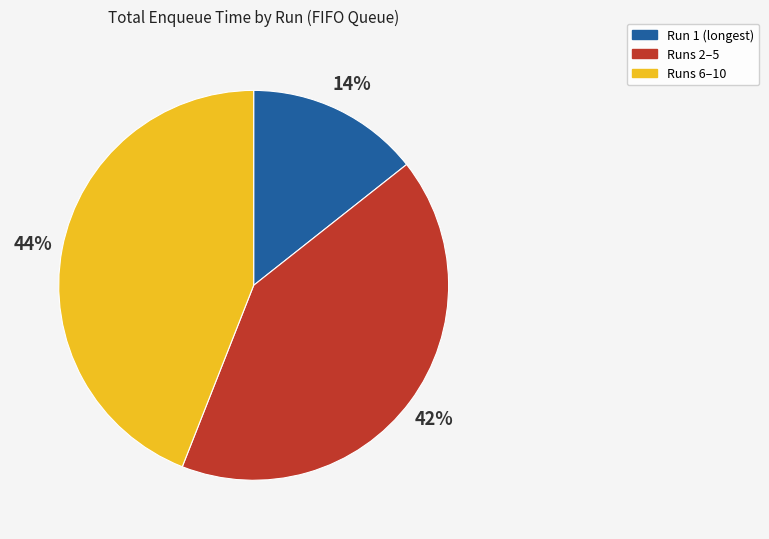

How many slices are in this pie chart?

3